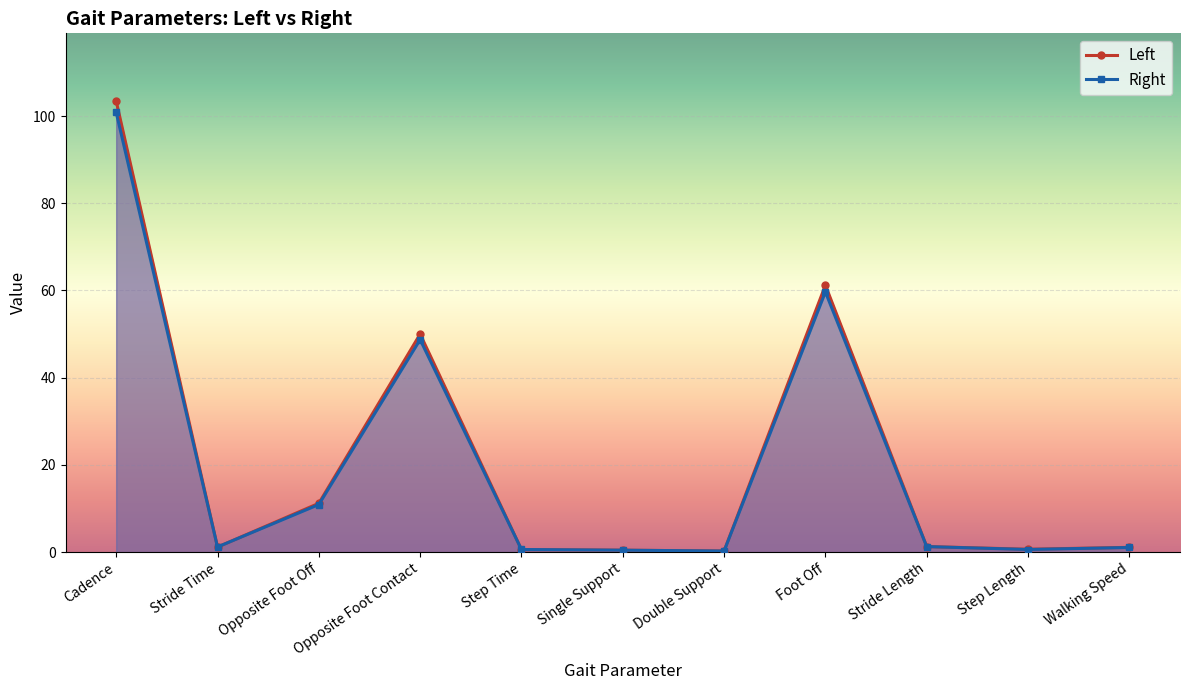

What is the approximate value of Right at Step Length?

0.6